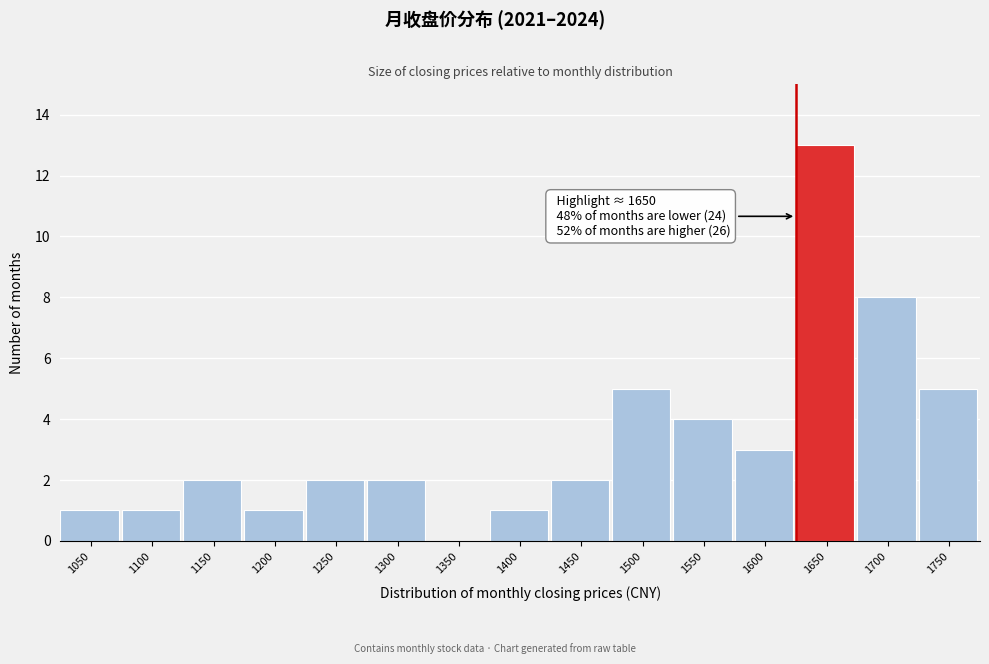

Reading left to right, transcribe all the data shown in this chart.

1050=1	1100=1	1150=2	1200=1	1250=2	1300=2	1350=0	1400=1	1450=2	1500=5	1550=4	1600=3	1650=13	1700=8	1750=5